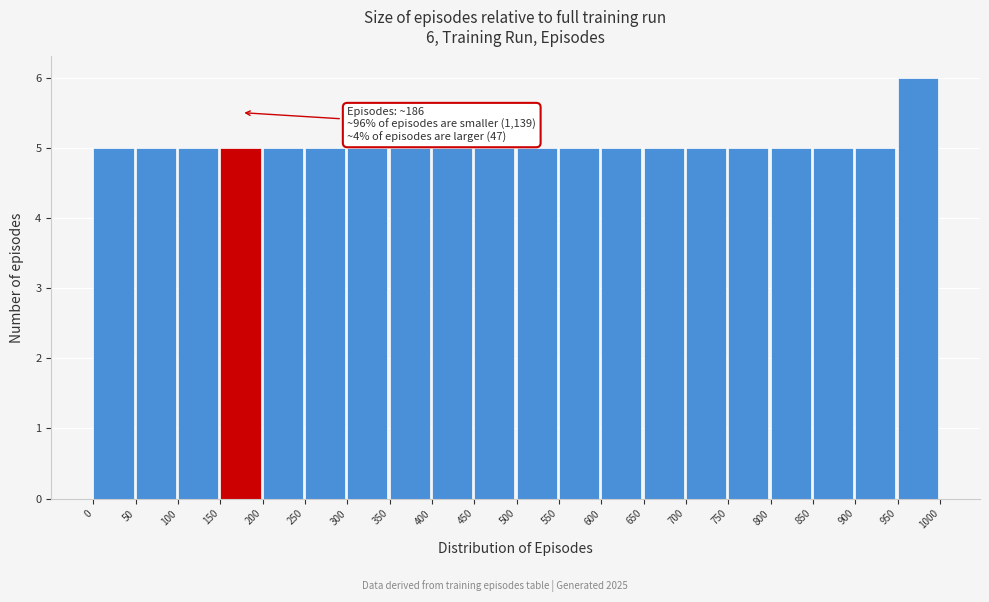

Which range on the x-axis has the tallest bar?

950 to 1000